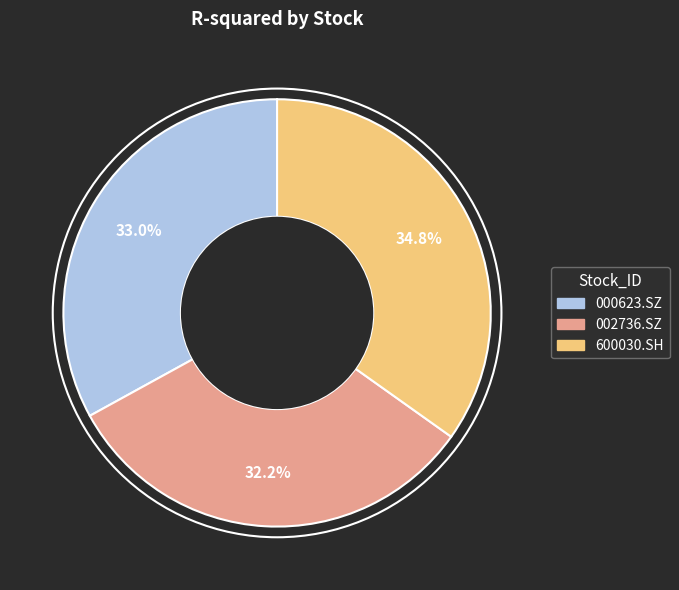

What is the largest slice in the pie chart?

600030.SH